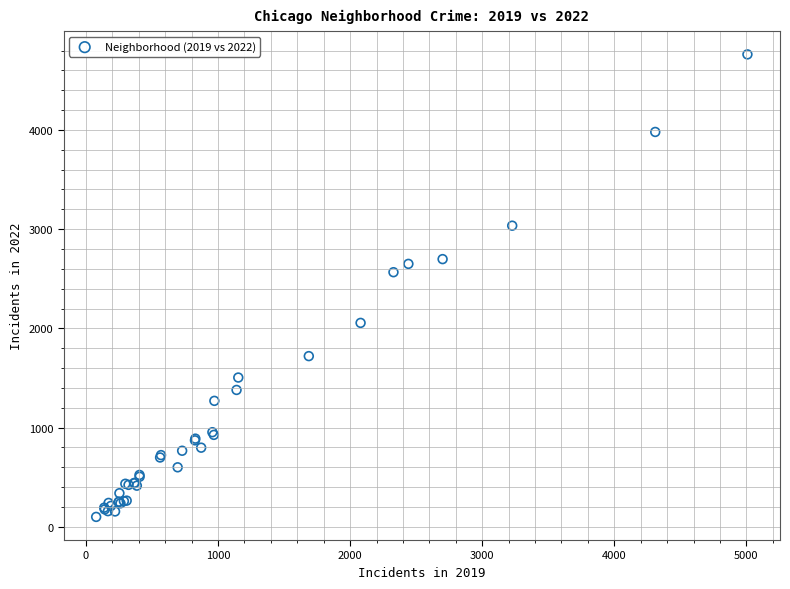

What Y value in the scatter plot is closest to 2430?

2566